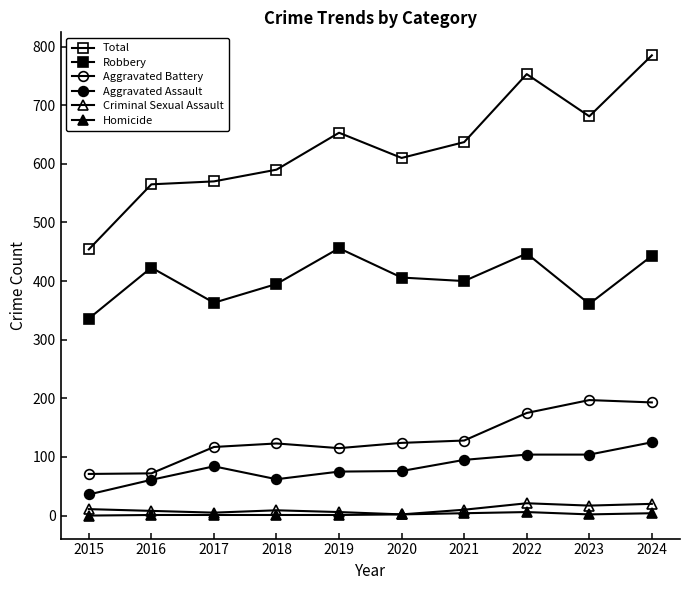

How many lines are shown in the chart?

6